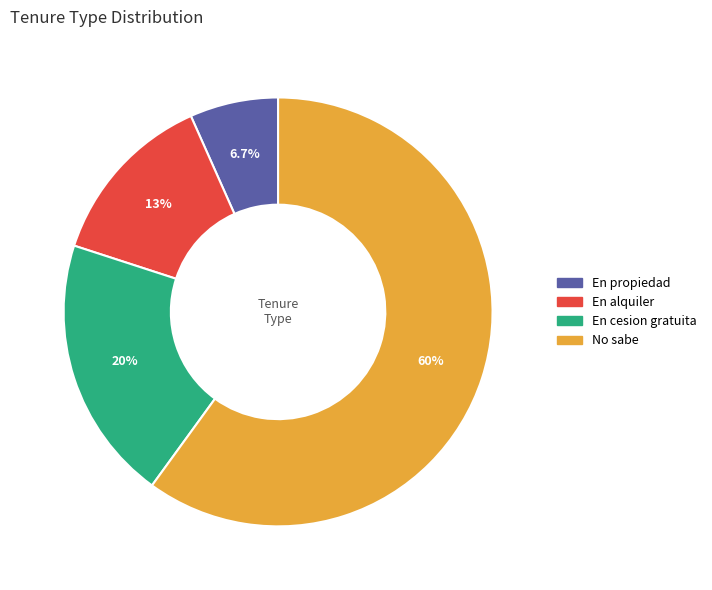

Is it true that No sabe is 60% of the pie?

True